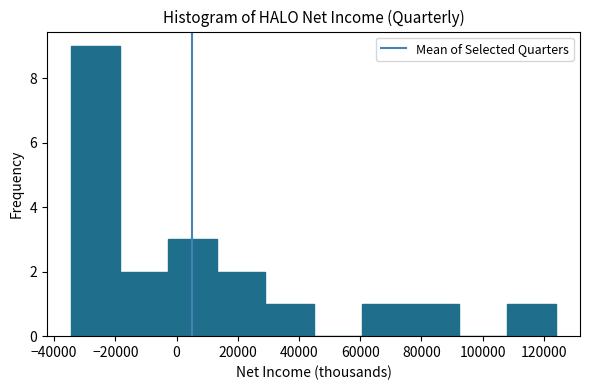

How tall is the bar that spans -2000 to 14000 on the x-axis? Neither the bar edges nor the heights are printed on the chart, so give them approximately, as read against the axes.

3